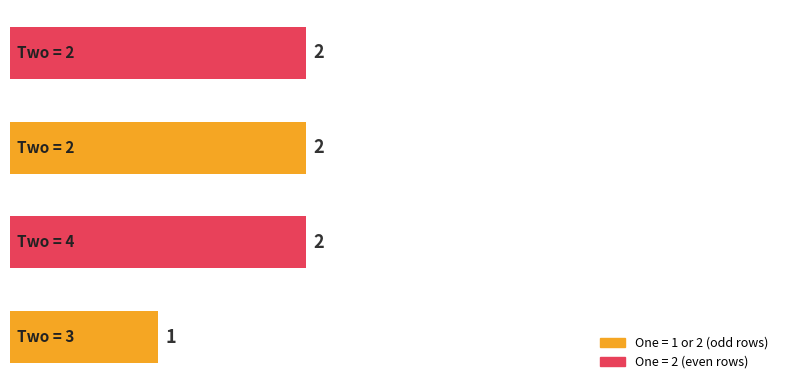

How many values are between 2 and 3?

3